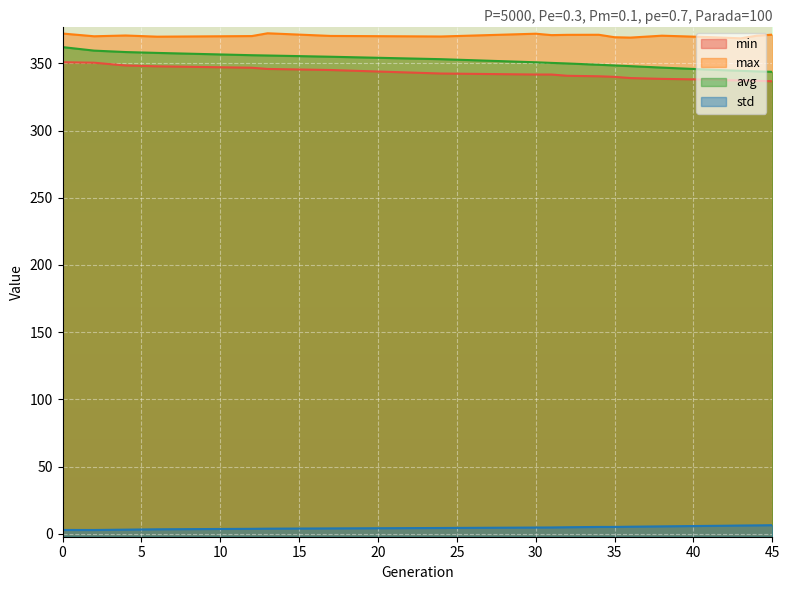

Rank the categories by avg value from highest to lowest.

0, 2, 4, 6, 12, 13, 17, 24, 30, 31, 32, 34, 35, 36, 38, 41, 42, 43, 44, 45